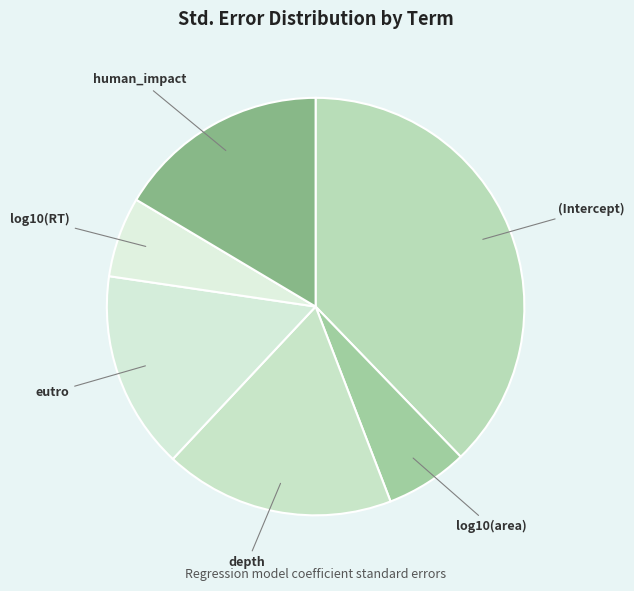

Is it true that (Intercept) is 38% of the pie?

True